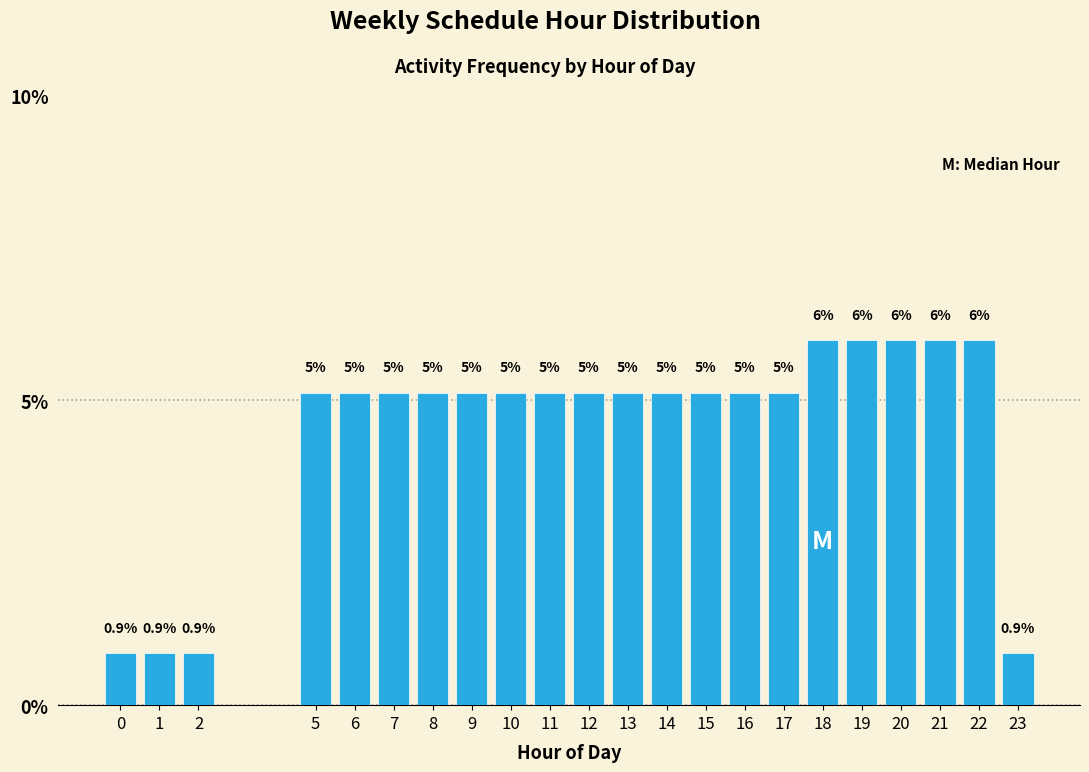

Are the bars horizontal?

No